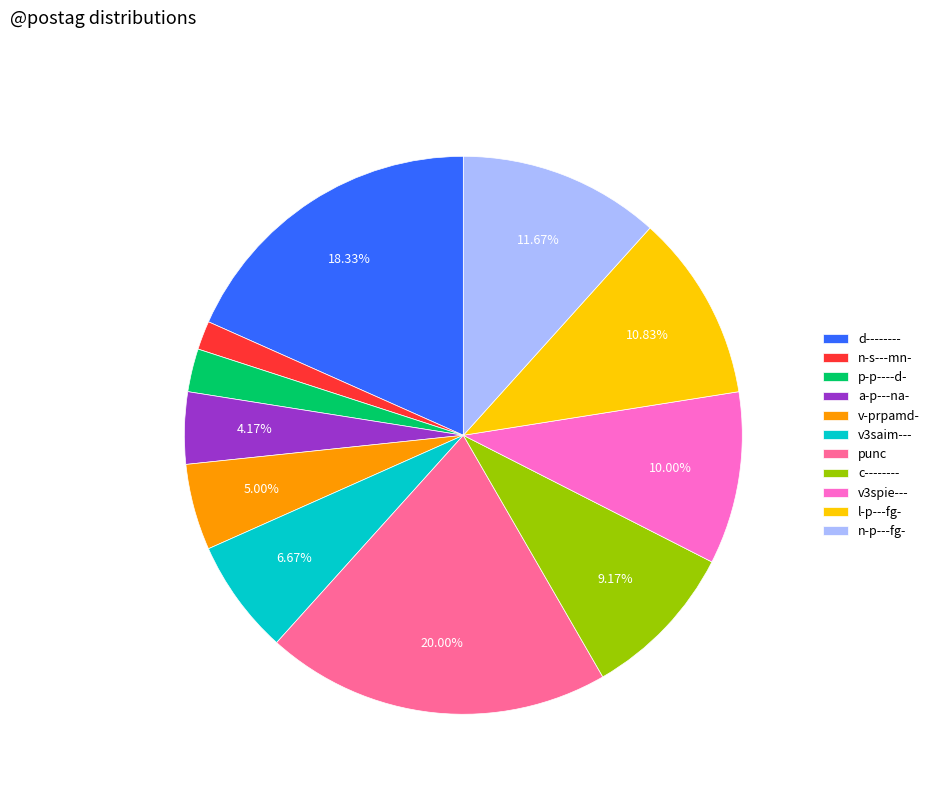

Which category has the biggest portion of the pie?

punc